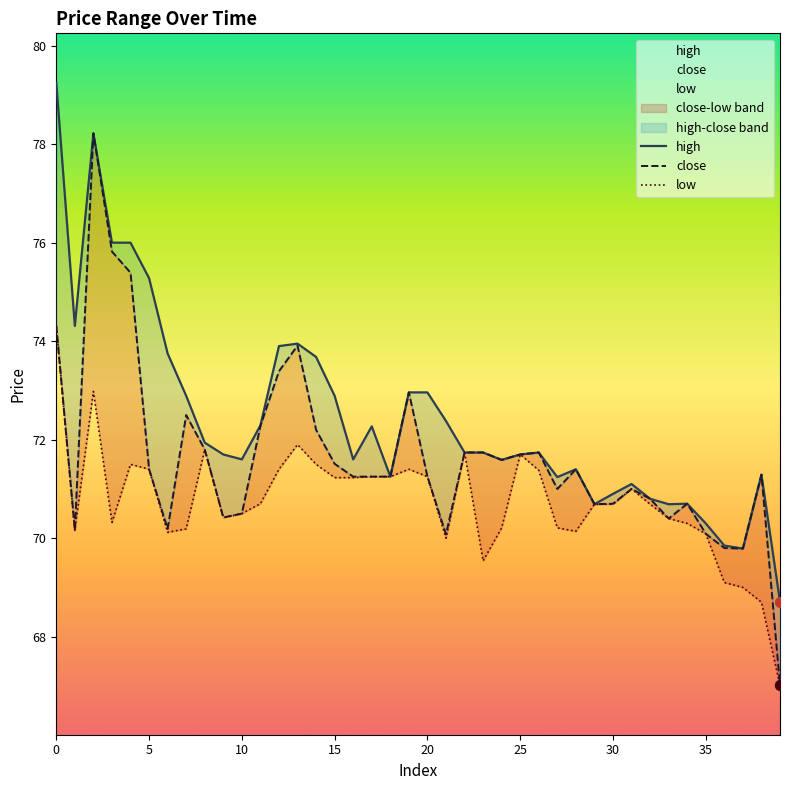

What is the total value across all series at 13?

219.8